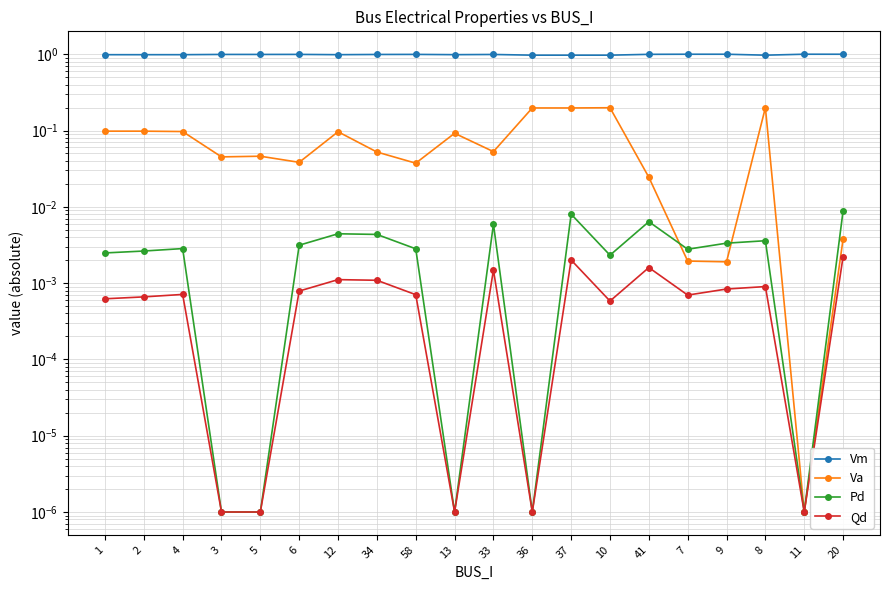

At which label does Qd reach its minimum?

3